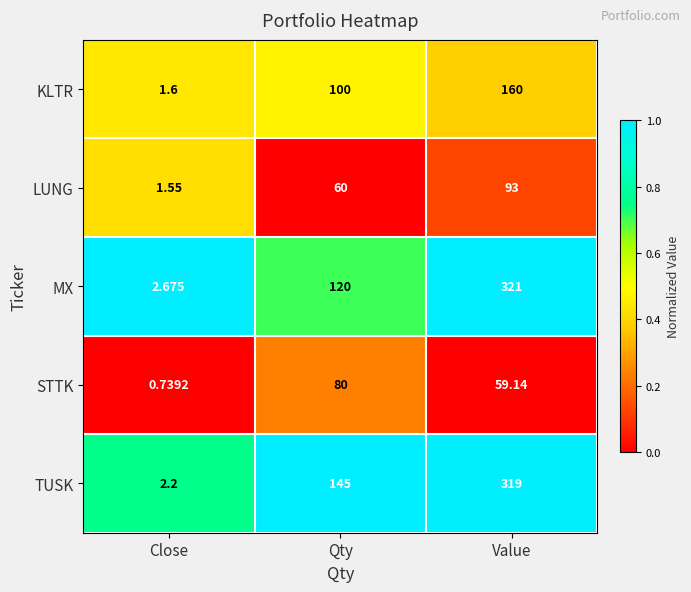

Rank the categories by TUSK value from lowest to highest.

Close, Qty, Value